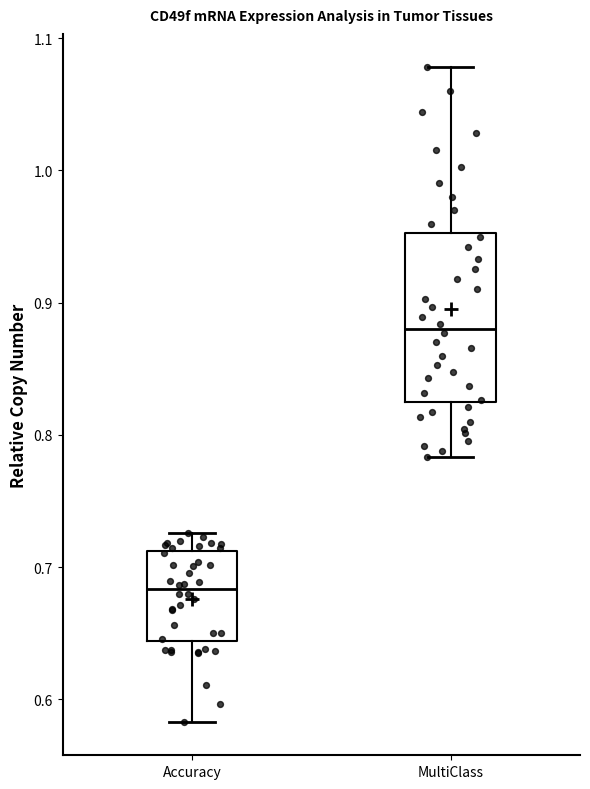

Reading left to right, read every box against the y-axis: the position of its median line, the range the box covers, and the ends of its whiskers. The values are not printed on the chart, so give them approximately, as read against the axis.

Accuracy: median 0.68, box 0.64 to 0.71, whiskers 0.58 to 0.73
MultiClass: median 0.88, box 0.83 to 0.95, whiskers 0.78 to 1.08